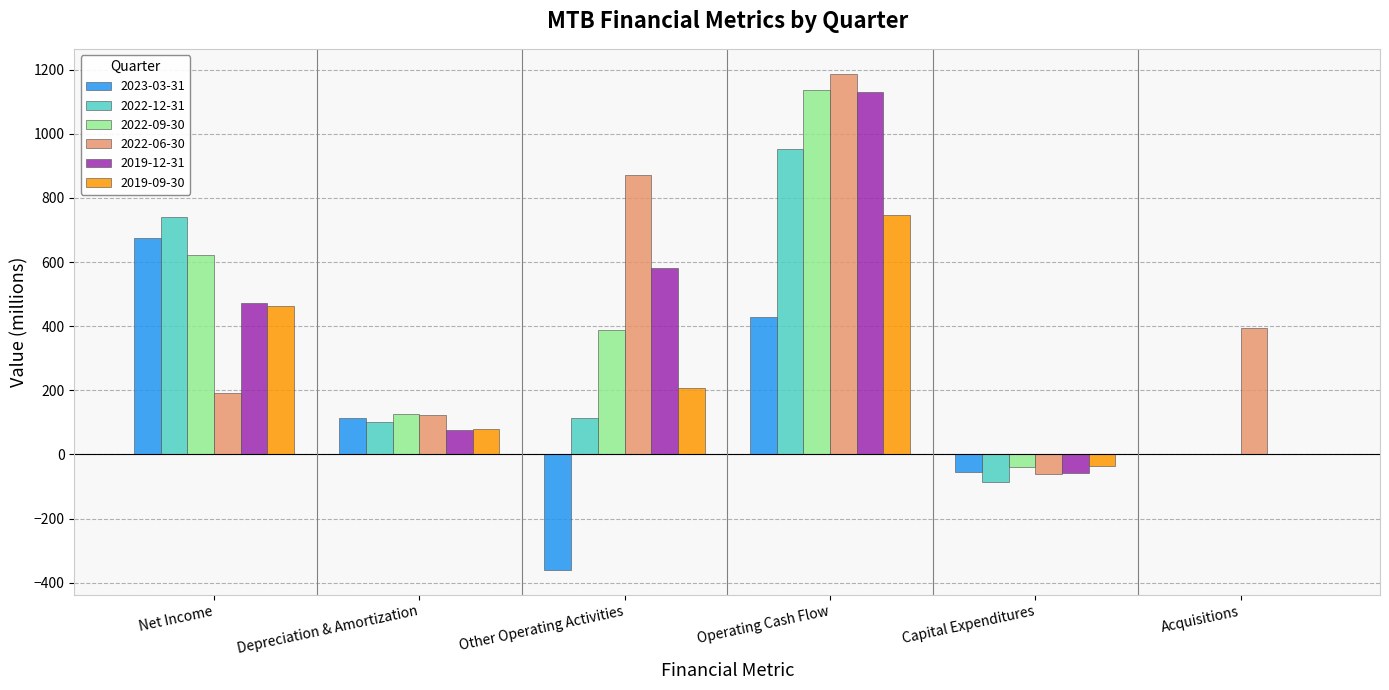

True or false: 2022-12-31 has a value of 161.4 at Net Income.

False